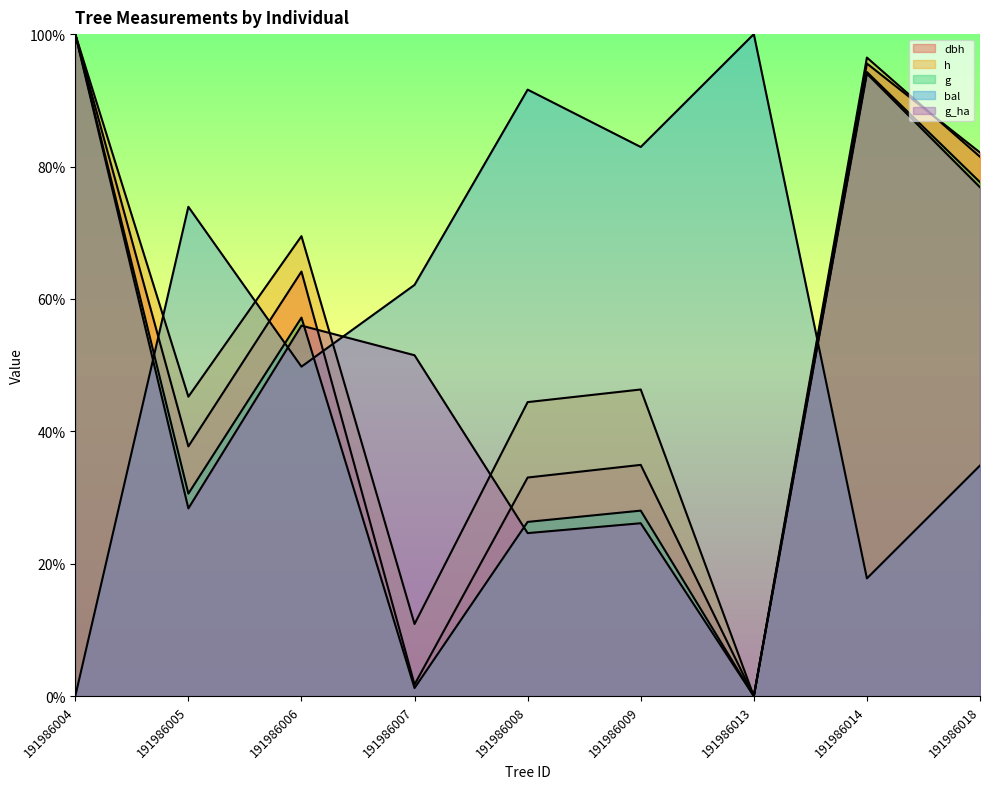

True or false: bal has a value of 100.0 at 191986013.

True